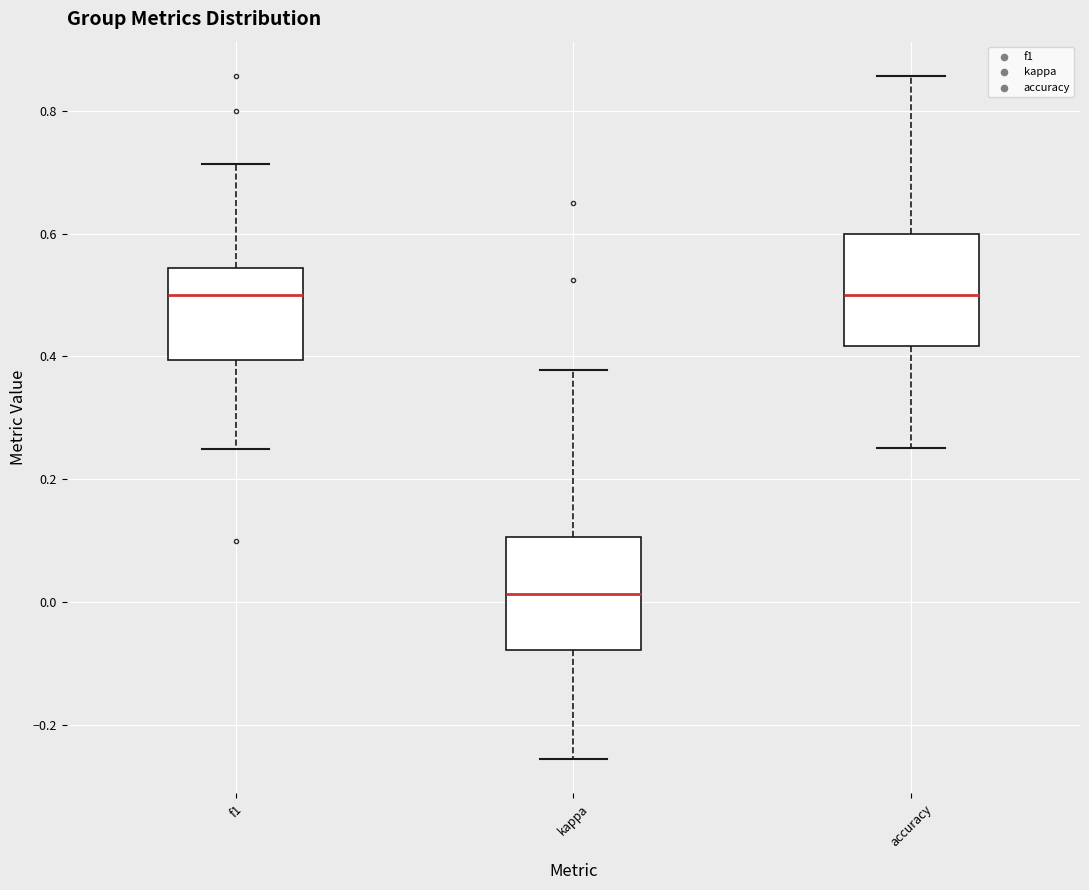

Where does the upper whisker of the box for f1 end on the y-axis? The values are not printed on the chart, so give them approximately, as read against the axis.

0.72